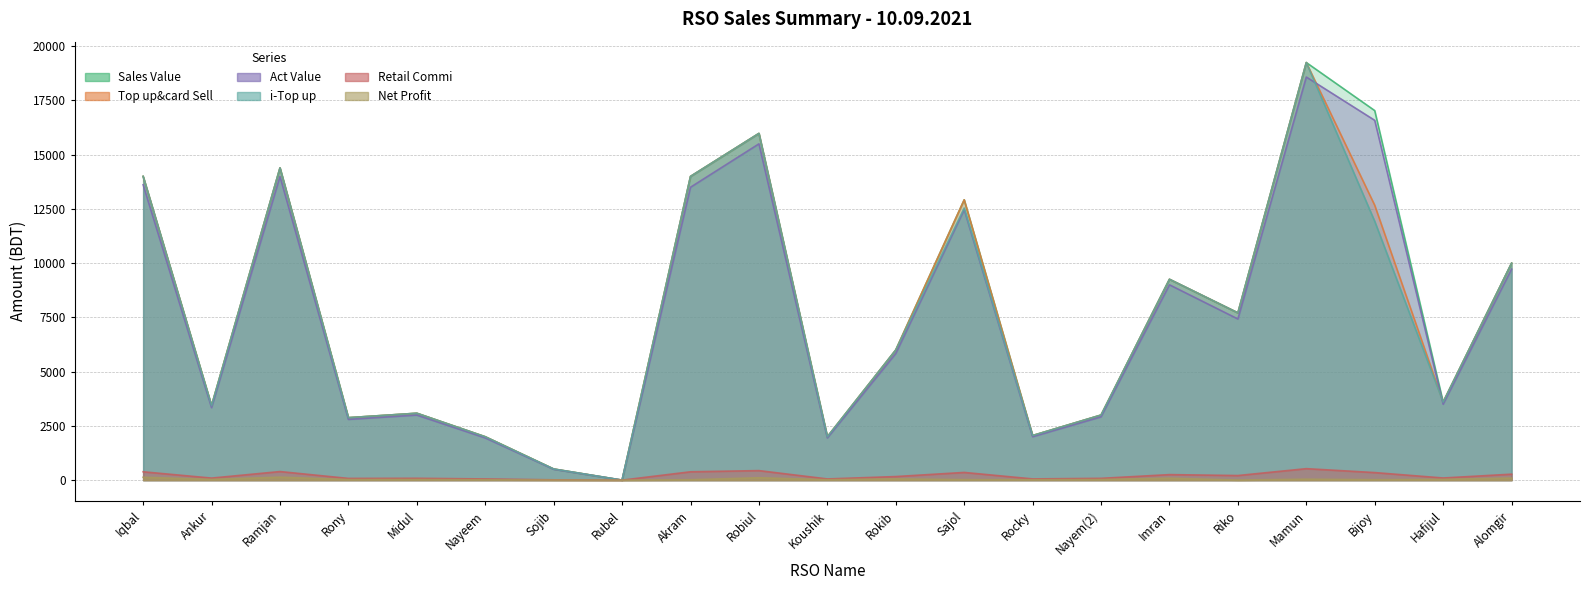

What position from the left is Alomgir?

21